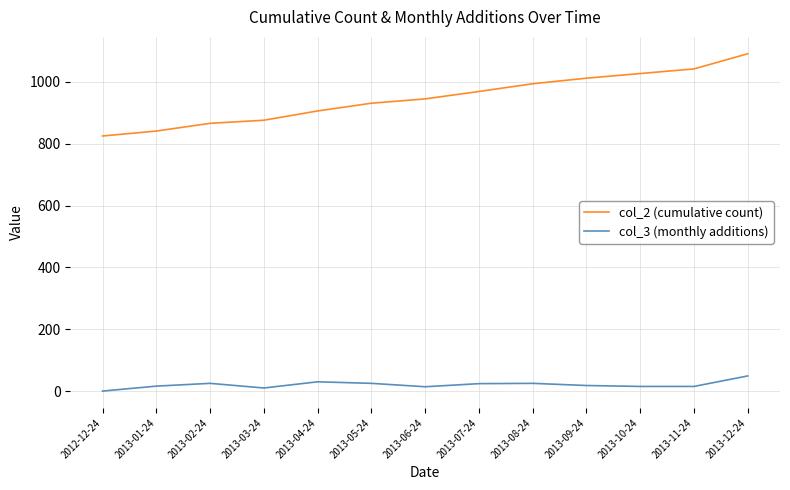

What is the highest value of the col_2 (cumulative count) series?

1091